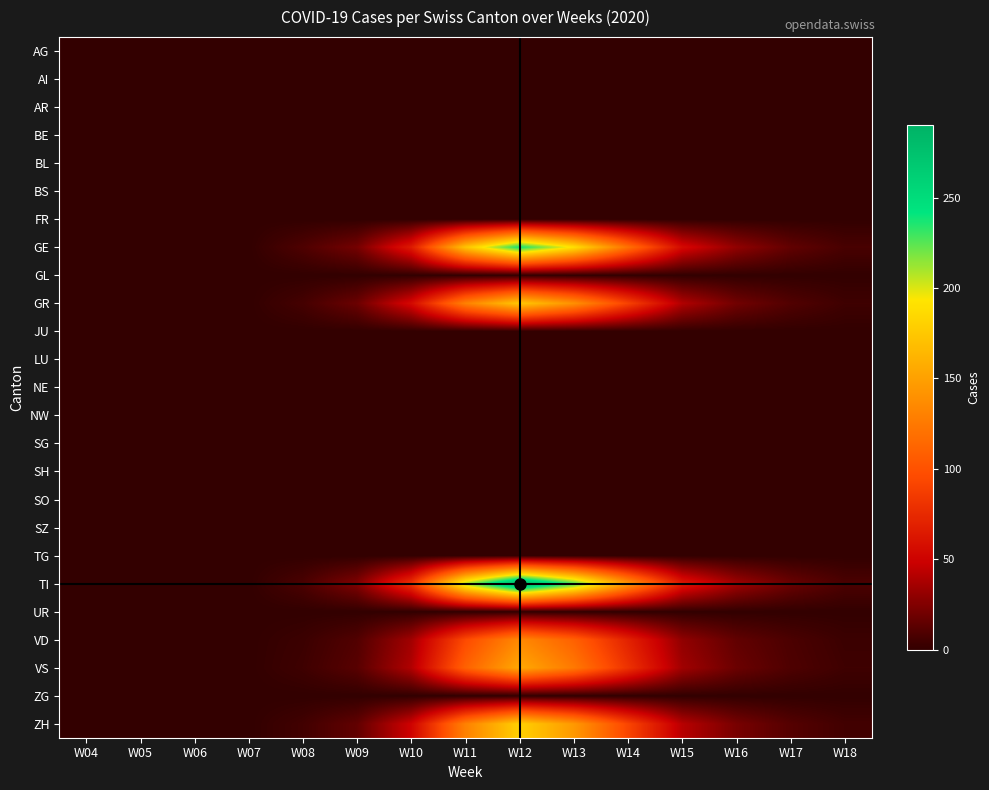

Reading left to right, transcribe all the data shown in this chart.

AG: W04=0	W05=0	W06=0	W07=0	W08=0	W09=0	W10=0	W11=0	W12=0	W13=0	W14=0	W15=0	W16=0	W17=0	W18=0
AI: W04=0	W05=0	W06=0	W07=0	W08=0	W09=0	W10=0	W11=0	W12=0	W13=0	W14=0	W15=0	W16=0	W17=0	W18=0
AR: W04=0	W05=0	W06=0	W07=0	W08=0	W09=0	W10=0	W11=0	W12=0	W13=0	W14=0	W15=0	W16=0	W17=0	W18=0
BE: W04=0	W05=0	W06=0	W07=0	W08=0	W09=0	W10=0	W11=0	W12=0	W13=0	W14=0	W15=0	W16=0	W17=0	W18=0
BL: W04=0	W05=0	W06=0	W07=0	W08=0	W09=0	W10=0	W11=0	W12=0	W13=0	W14=0	W15=0	W16=0	W17=0	W18=0
BS: W04=0	W05=0	W06=0	W07=0	W08=0	W09=0	W10=0	W11=0	W12=0	W13=0	W14=0	W15=0	W16=0	W17=0	W18=0
FR: W04=0	W05=0	W06=0	W07=0	W08=0	W09=0	W10=0	W11=0	W12=0	W13=0	W14=0	W15=0	W16=0	W17=0	W18=0
GE: W04=0	W05=0	W06=0	W07=0	W08=9	W09=21	W10=65	W11=172	W12=239	W13=190	W14=120	W15=55	W16=30	W17=15	W18=7
GL: W04=0	W05=0	W06=0	W07=0	W08=0	W09=0	W10=0	W11=0	W12=0	W13=0	W14=0	W15=0	W16=0	W17=0	W18=0
GR: W04=0	W05=0	W06=0	W07=0	W08=6	W09=18	W10=55	W11=130	W12=175	W13=140	W14=90	W15=40	W16=20	W17=10	W18=4
JU: W04=0	W05=0	W06=0	W07=0	W08=0	W09=0	W10=0	W11=0	W12=0	W13=0	W14=0	W15=0	W16=0	W17=0	W18=0
LU: W04=0	W05=0	W06=0	W07=0	W08=0	W09=0	W10=0	W11=0	W12=0	W13=0	W14=0	W15=0	W16=0	W17=0	W18=0
NE: W04=0	W05=0	W06=0	W07=0	W08=0	W09=0	W10=0	W11=0	W12=0	W13=0	W14=0	W15=0	W16=0	W17=0	W18=0
NW: W04=0	W05=0	W06=0	W07=0	W08=0	W09=0	W10=0	W11=0	W12=0	W13=0	W14=0	W15=0	W16=0	W17=0	W18=0
SG: W04=0	W05=0	W06=0	W07=0	W08=0	W09=0	W10=0	W11=0	W12=0	W13=0	W14=0	W15=0	W16=0	W17=0	W18=0
SH: W04=0	W05=0	W06=0	W07=0	W08=0	W09=0	W10=0	W11=0	W12=0	W13=0	W14=0	W15=0	W16=0	W17=0	W18=0
SO: W04=0	W05=0	W06=0	W07=0	W08=0	W09=0	W10=0	W11=0	W12=0	W13=0	W14=0	W15=0	W16=0	W17=0	W18=0
SZ: W04=0	W05=0	W06=0	W07=0	W08=0	W09=0	W10=0	W11=0	W12=0	W13=0	W14=0	W15=0	W16=0	W17=0	W18=0
TG: W04=0	W05=0	W06=0	W07=0	W08=0	W09=0	W10=0	W11=0	W12=0	W13=0	W14=0	W15=0	W16=0	W17=0	W18=0
TI: W04=0	W05=0	W06=0	W07=0	W08=8	W09=25	W10=80	W11=210	W12=290	W13=230	W14=145	W15=65	W16=35	W17=18	W18=8
UR: W04=0	W05=0	W06=0	W07=0	W08=0	W09=0	W10=0	W11=0	W12=0	W13=0	W14=0	W15=0	W16=0	W17=0	W18=0
VD: W04=0	W05=0	W06=0	W07=0	W08=3	W09=10	W10=35	W11=95	W12=135	W13=110	W14=70	W15=30	W16=15	W17=8	W18=3
VS: W04=0	W05=0	W06=0	W07=0	W08=4	W09=12	W10=40	W11=110	W12=155	W13=125	W14=80	W15=35	W16=18	W17=9	W18=4
ZG: W04=0	W05=0	W06=0	W07=0	W08=0	W09=0	W10=0	W11=0	W12=0	W13=0	W14=0	W15=0	W16=0	W17=0	W18=0
ZH: W04=0	W05=0	W06=0	W07=0	W08=5	W09=15	W10=50	W11=130	W12=180	W13=145	W14=92	W15=42	W16=22	W17=11	W18=5